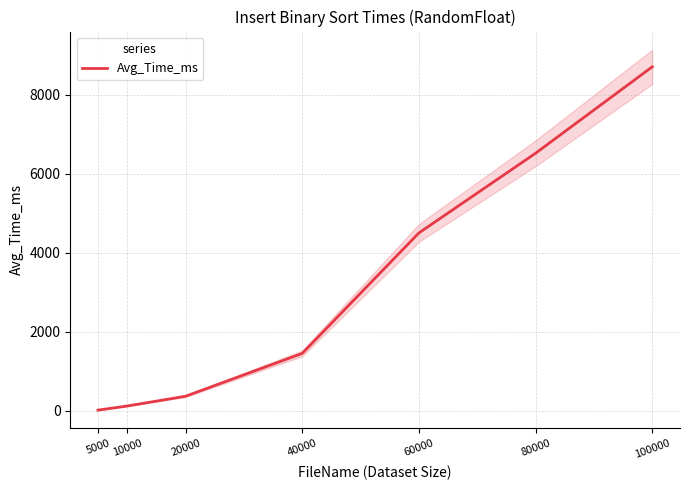

What is the sum of the values at 80000 and 5000?

6545.2